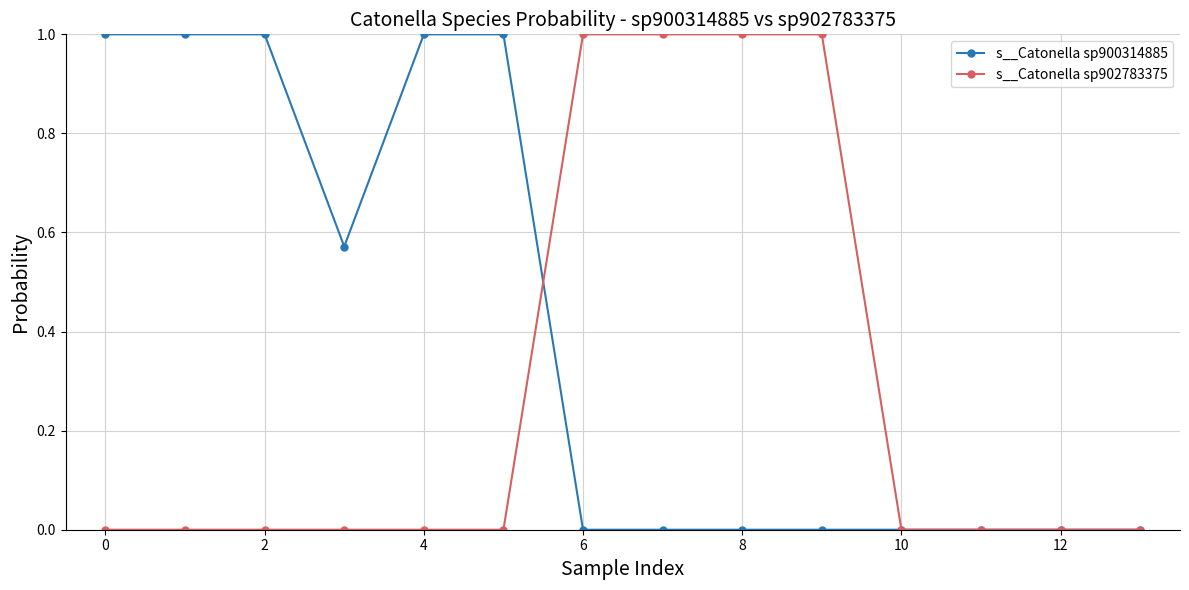

List the series in order of their overall mean, highest first.

s__Catonella sp900314885, s__Catonella sp902783375